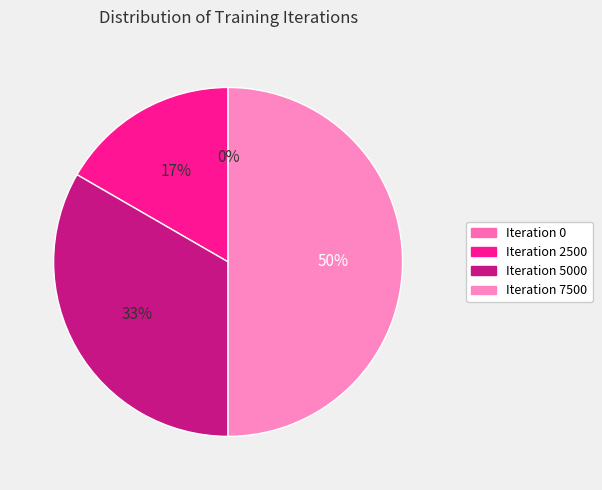

Is there a majority slice in this chart?

No